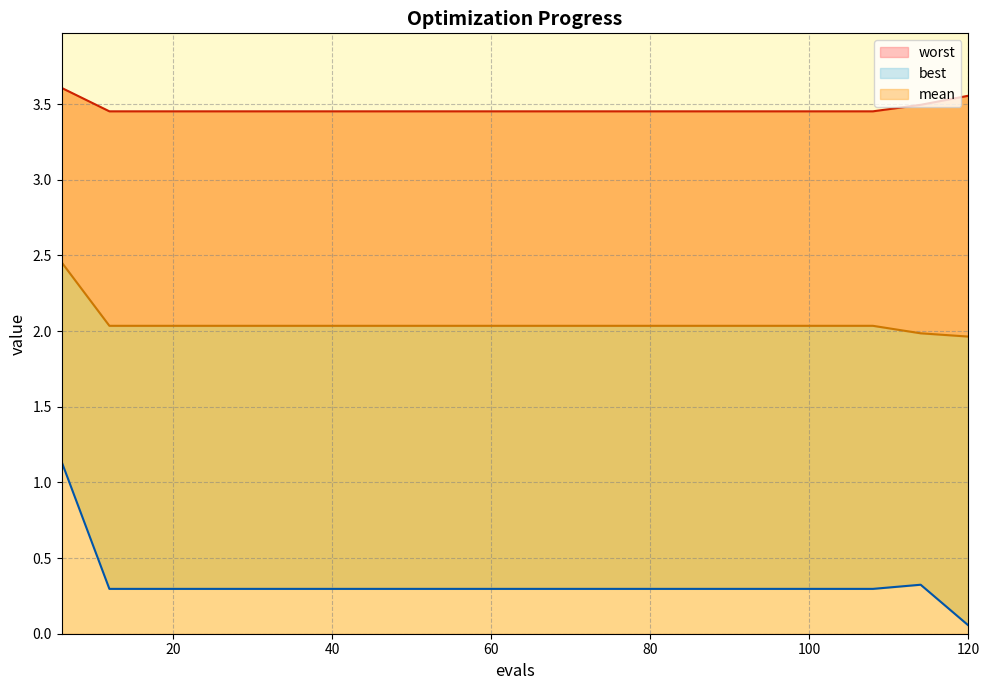

True or false: mean and best intersect in this chart.

False